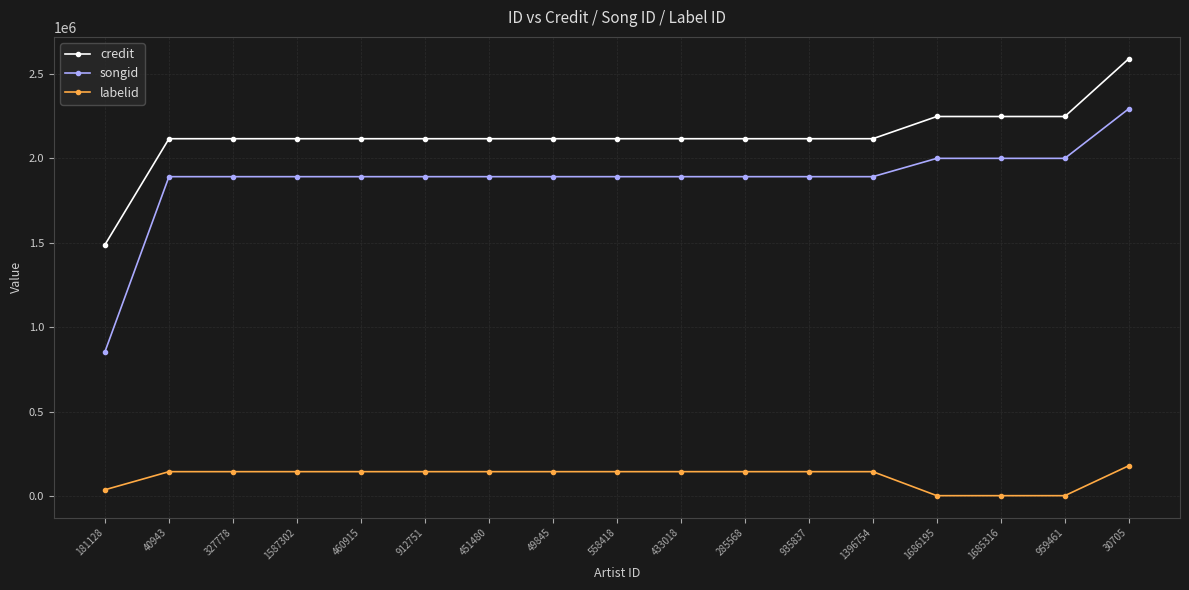

What is the spread (max minus min) of values at 912751?

1969458